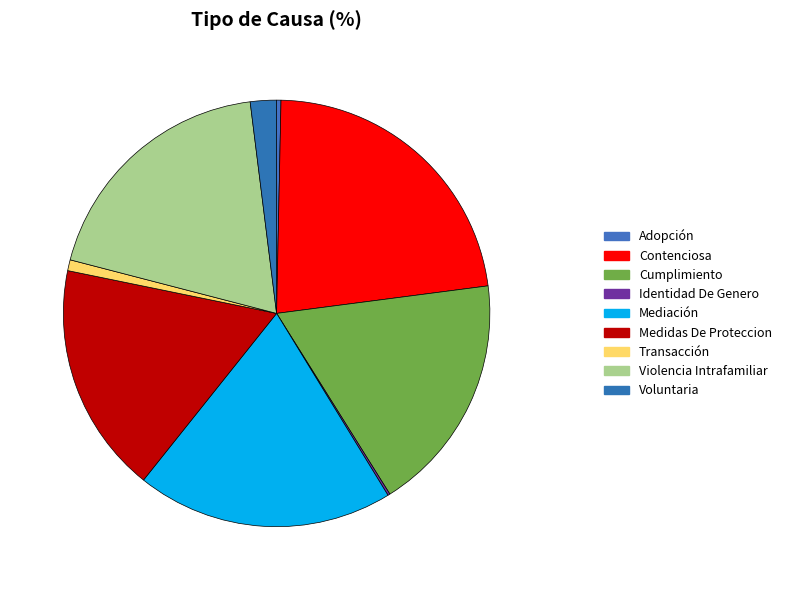

Is there any slice that represents more than half of the pie?

No